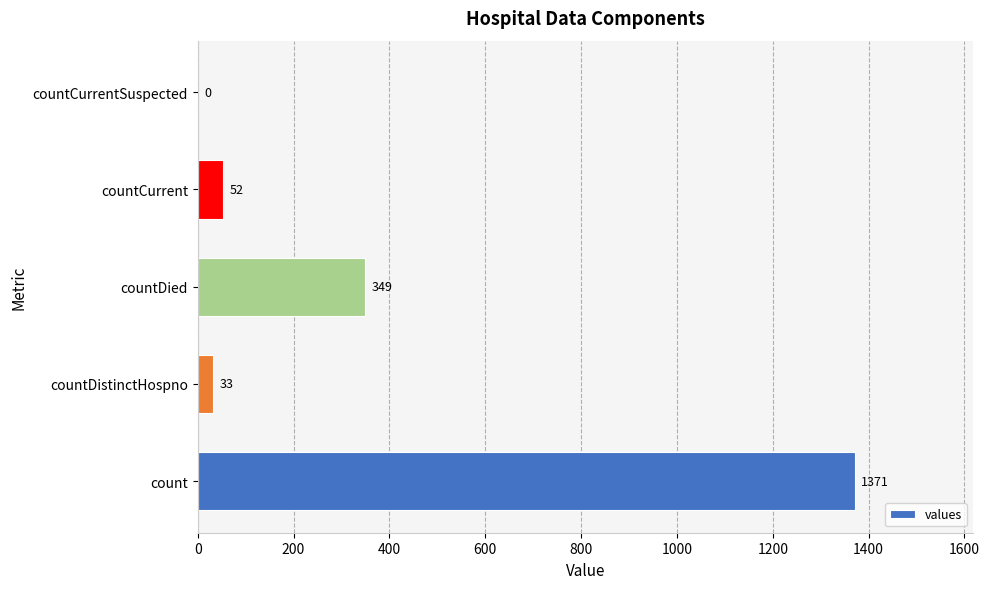

The chart shows a value of 52 at countCurrent. True or false?

True